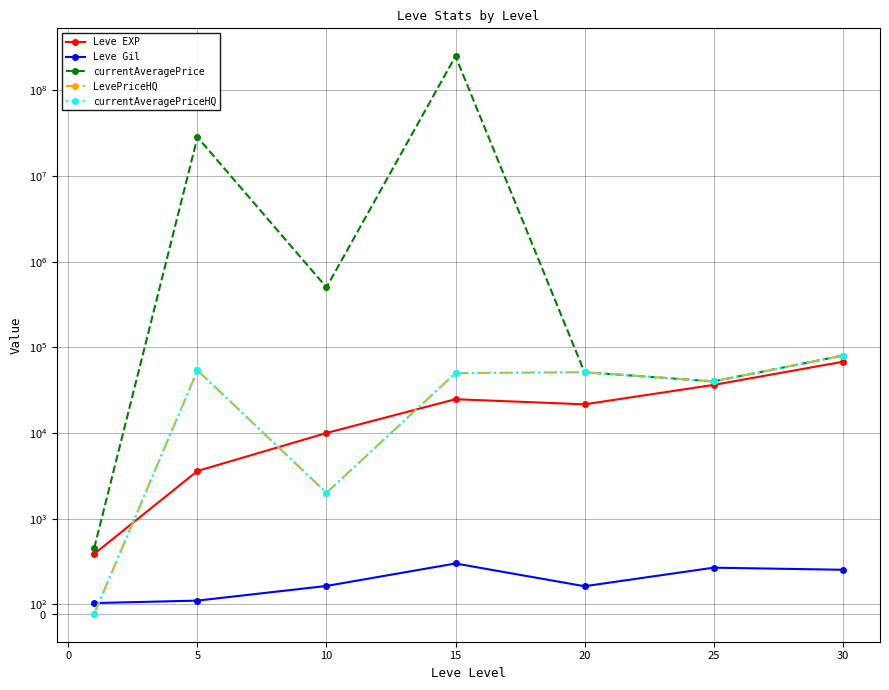

How many data points does each series have?

7